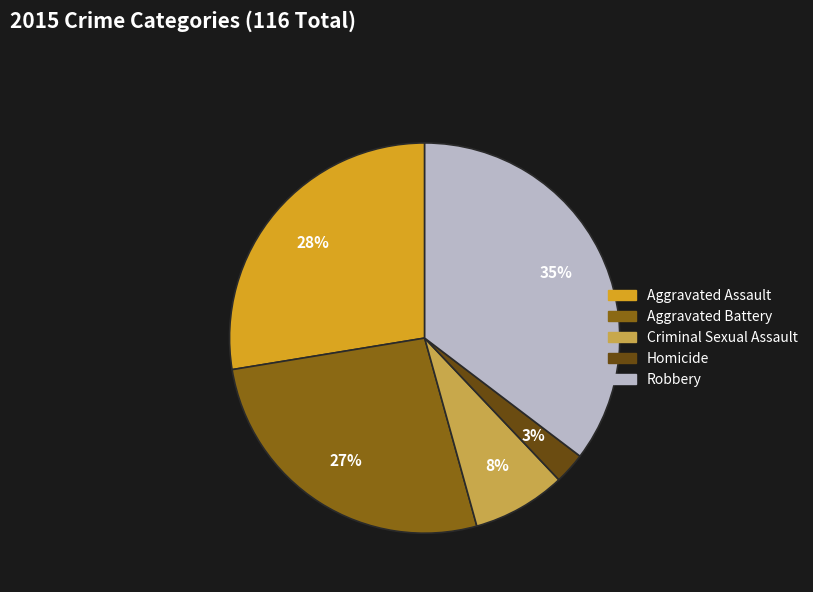

What is the smallest slice in the pie chart?

Homicide